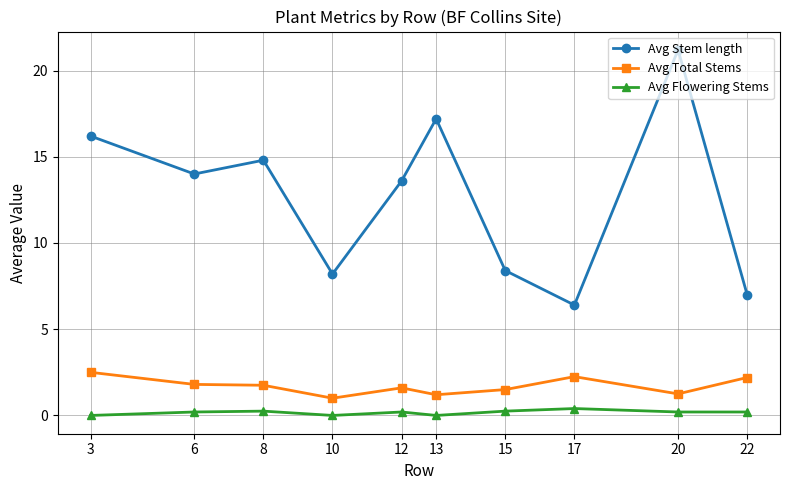

The Avg Total Stems series shows 2.3 at 15. True or false?

False